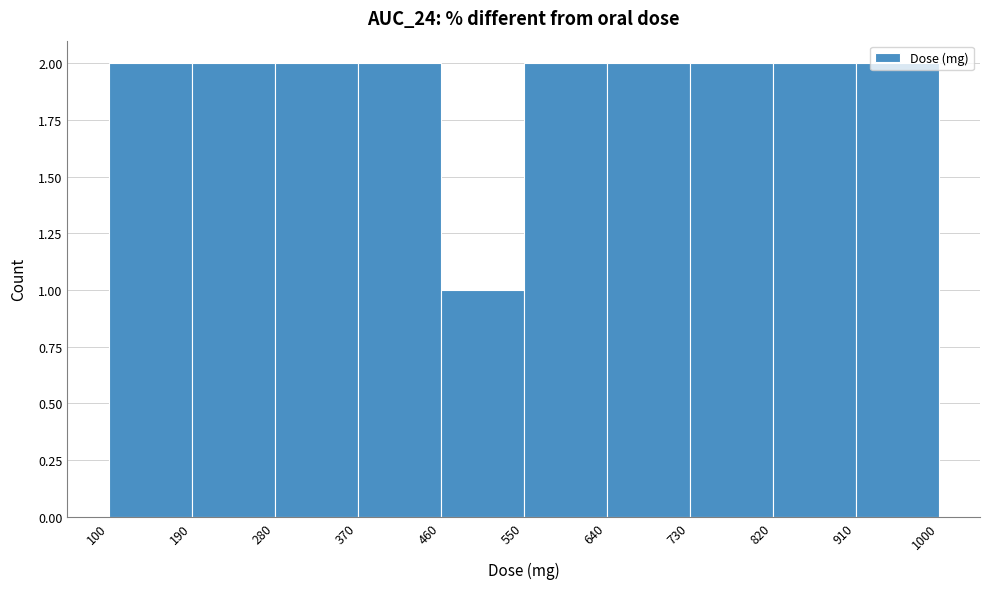

What is the height of the bar covering 730 to 820 on the x-axis? The values are not printed on the chart, so give them approximately, as read against the axis.

2